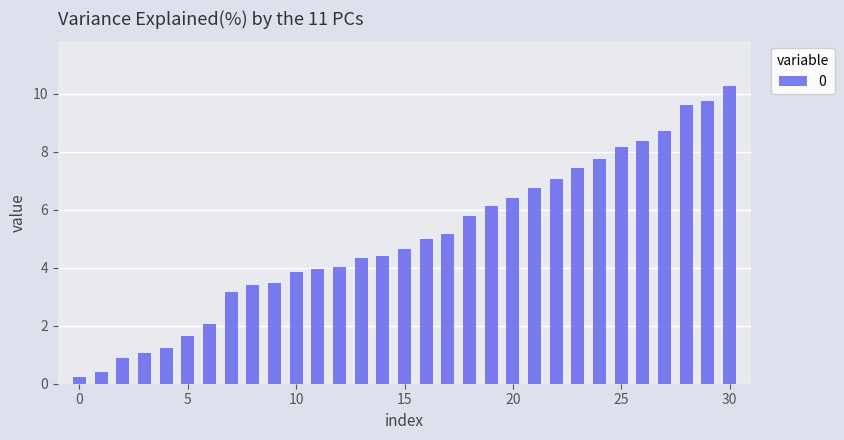

What is the greatest value displayed?

10.3